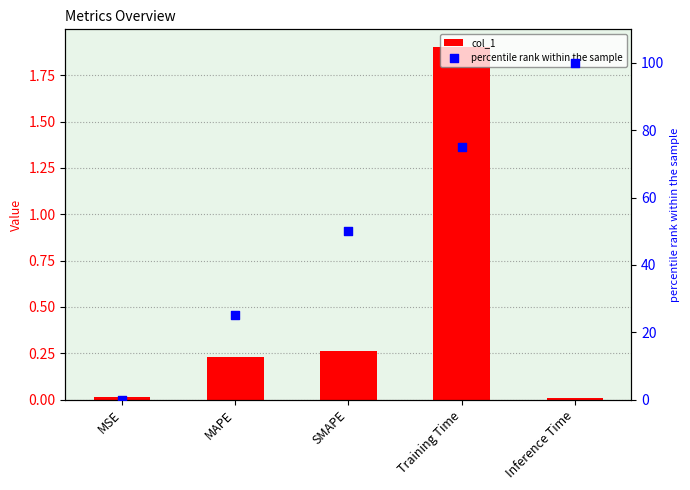

What are all the series names shown in the legend?

col_1, percentile rank within the sample